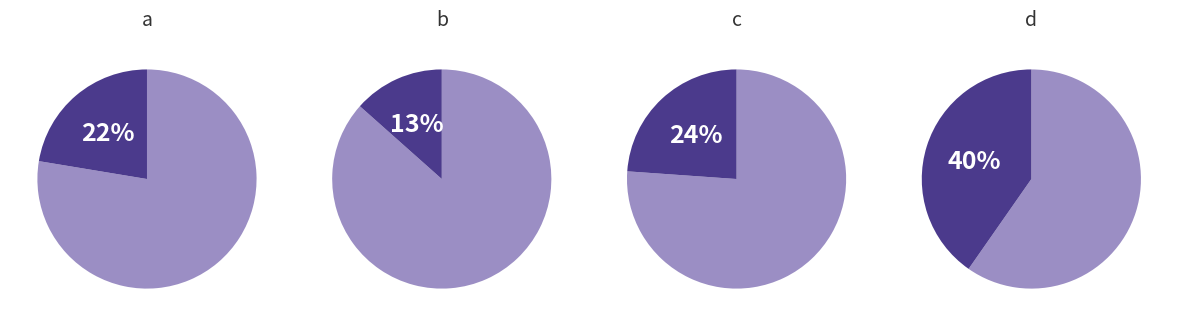

Count the number of slices in the pie.

4